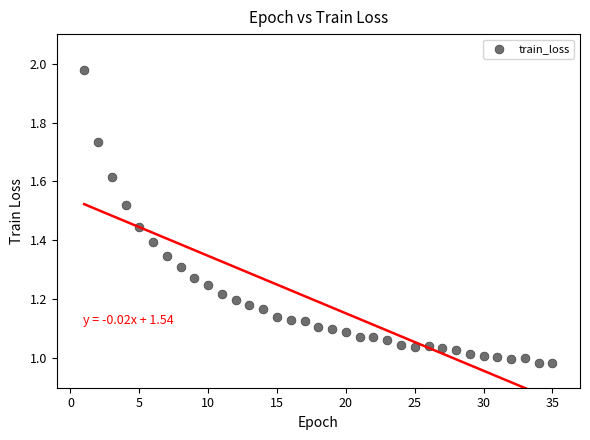

What is the range of X values (max minus min)?

34.0